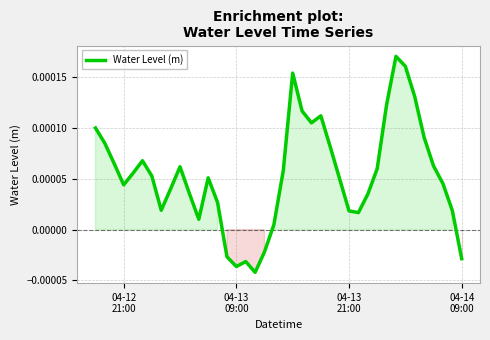

How many lines are shown in the chart?

1